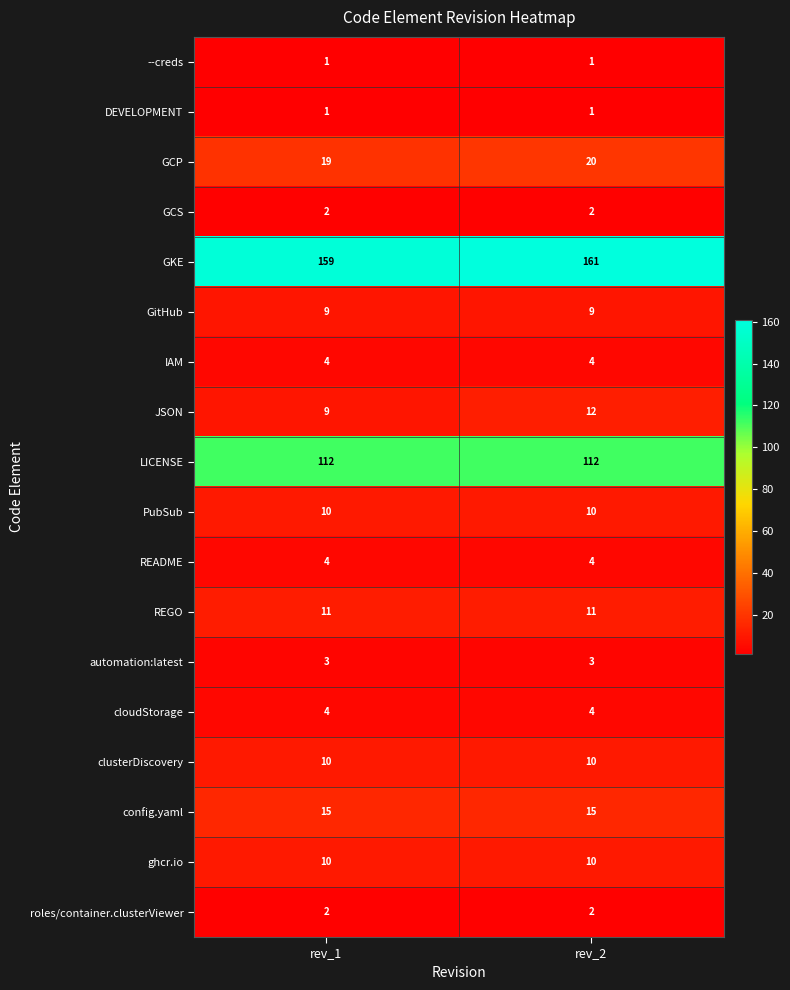

What is the sum of all JSON values?

21